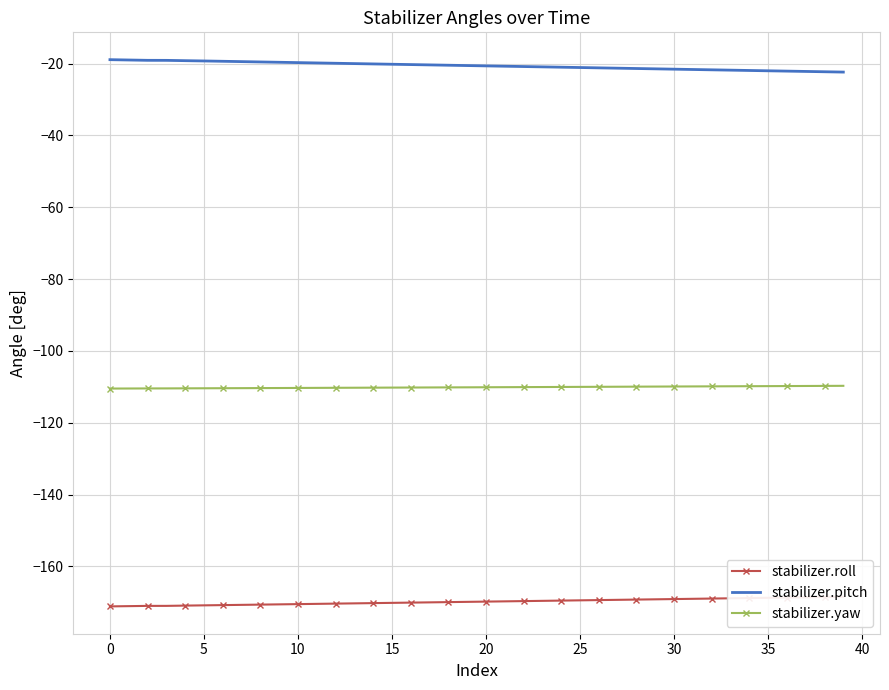

Which series has the largest range (max minus min)?

stabilizer.pitch